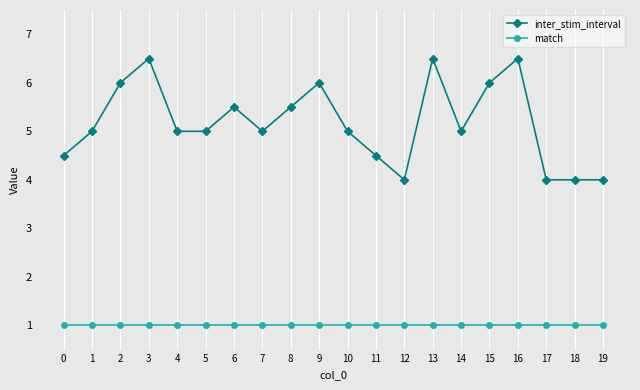

Which series has the largest total across all categories?

inter_stim_interval